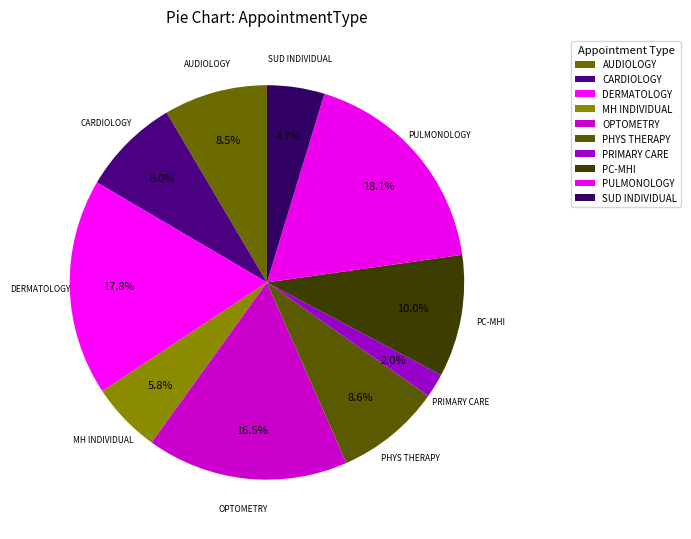

Does any single category account for the majority?

No